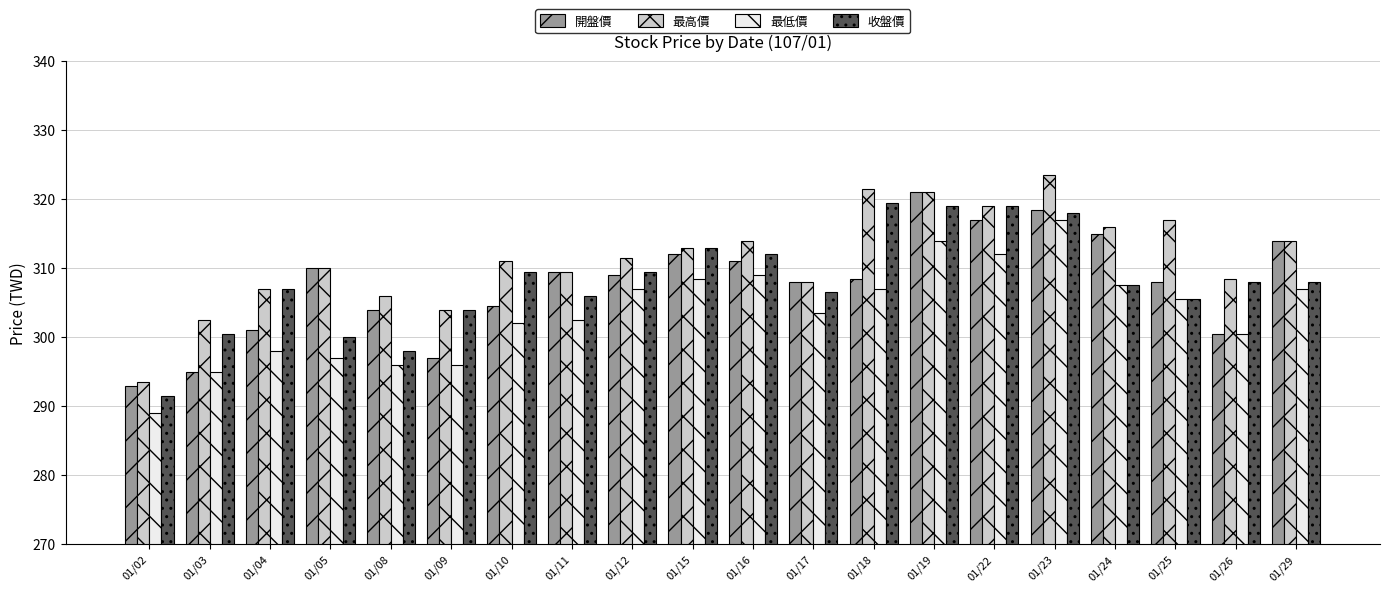

Rank the series at 01/16 from lowest to highest value.

最低價, 開盤價, 收盤價, 最高價